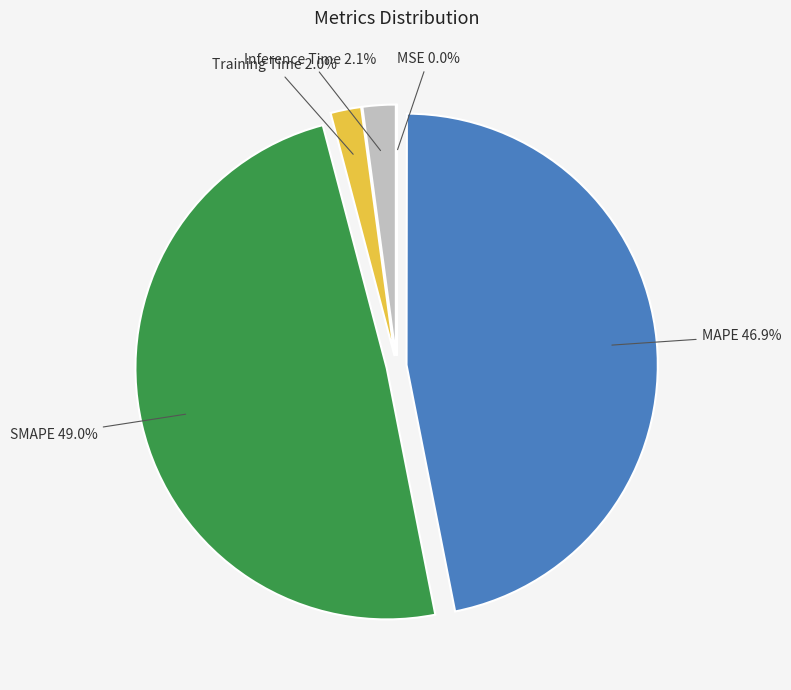

What is the largest slice in the pie chart?

SMAPE